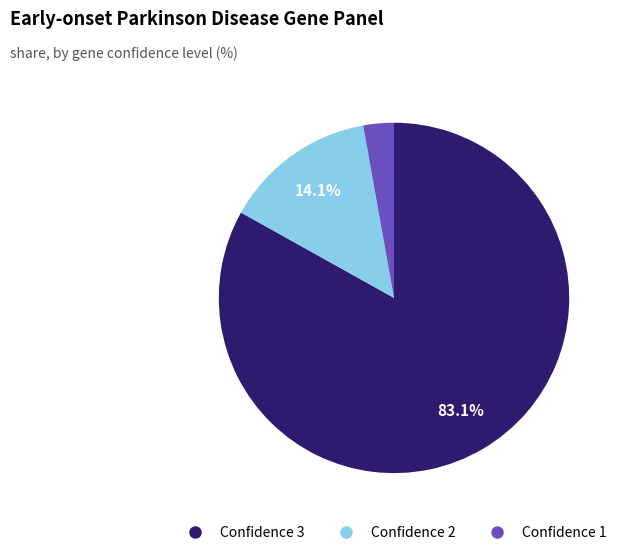

Is there a majority slice in this chart?

Yes